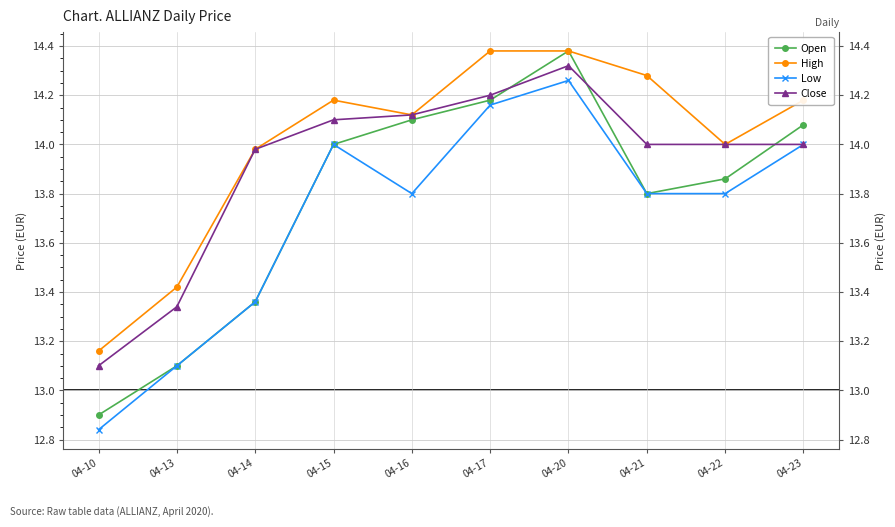

What is the maximum value shown in the chart?

14.4